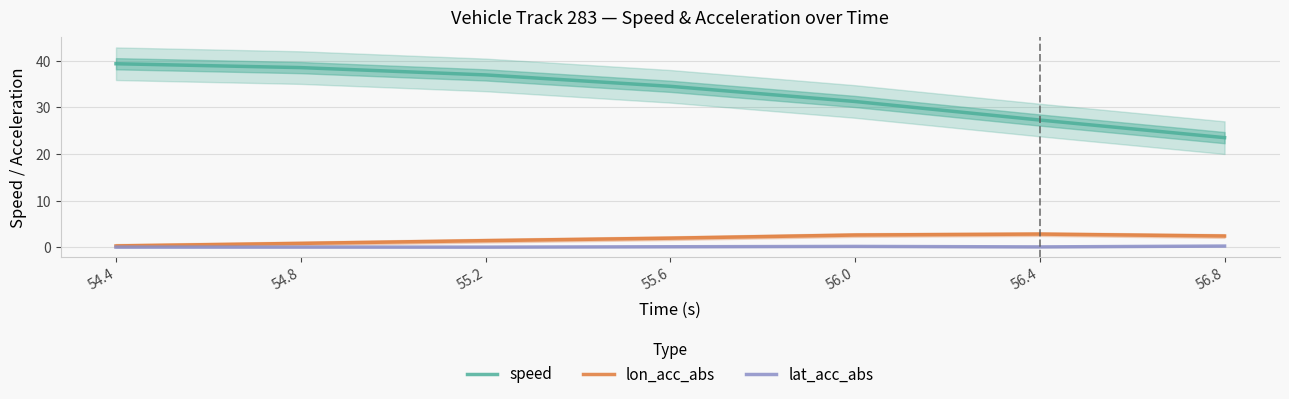

What position from the right is 54.8?

6